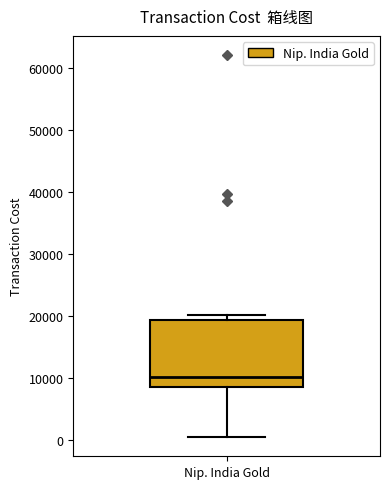

Read this box plot against the y-axis: the position of the median line, the range covered by the box, and the ends of both whiskers. The values are not printed on the chart, so give them approximately, as read against the axis.

median 10000, box 8000 to 19000, whiskers 0 to 20000